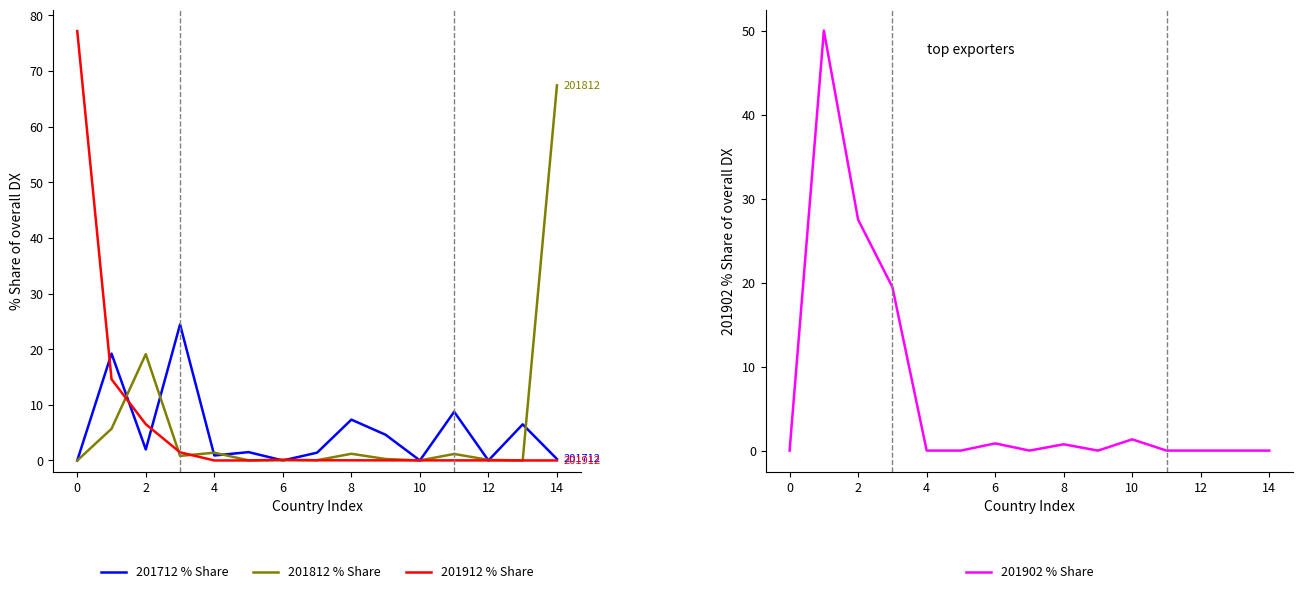

Rank the series by their maximum value, from highest to lowest.

201912 % Share, 201812 % Share, 201902 % Share, 201712 % Share